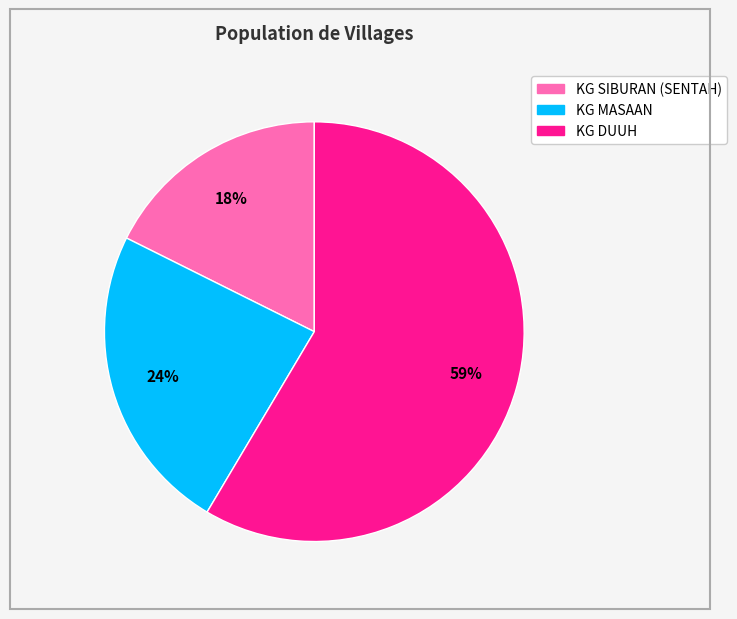

What is the largest slice in the pie chart?

KG DUUH